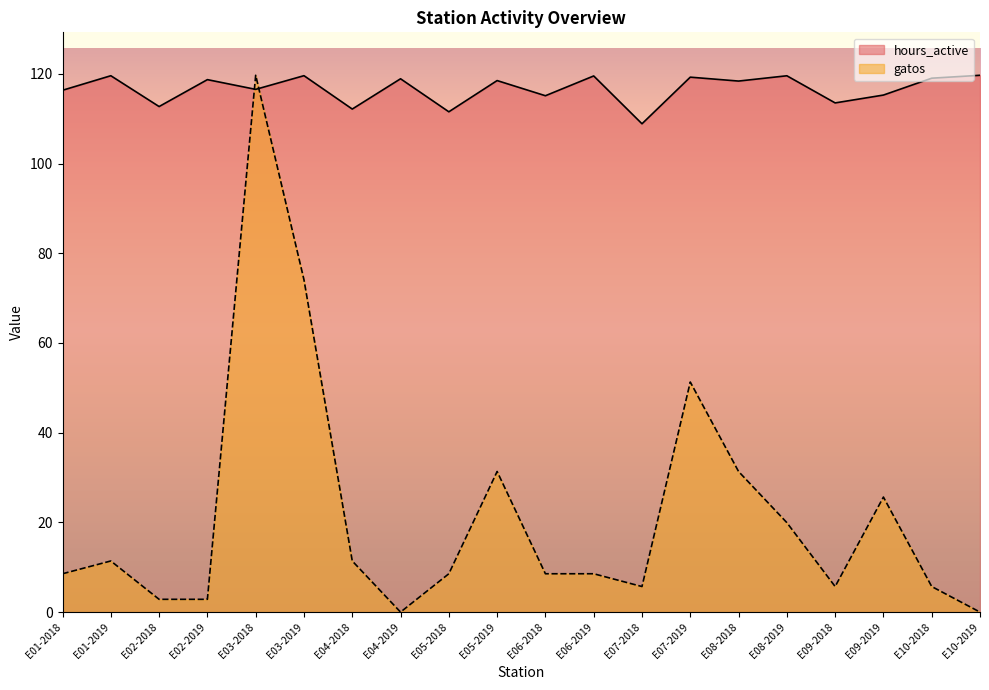

True or false: gatos has a value of 8.5 at E06-2019.

True